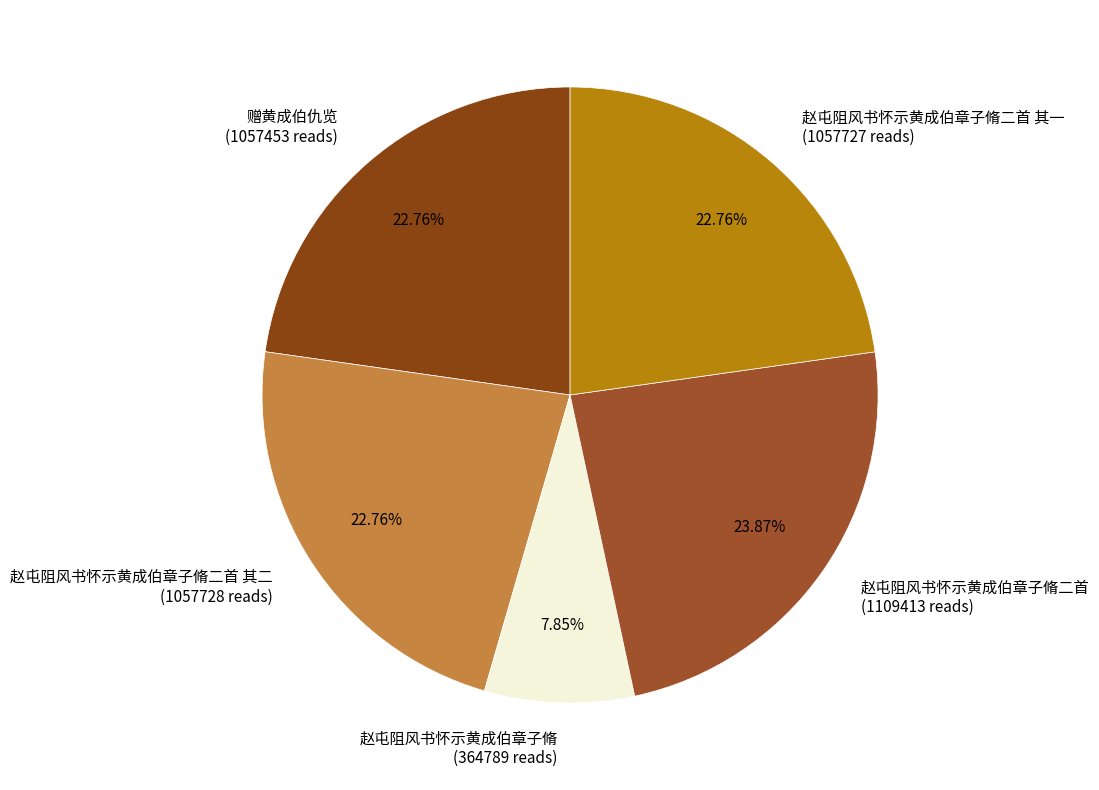

Which category has the biggest portion of the pie?

赵屯阻风书怀示黄成伯章子脩二首 (1109413 reads)